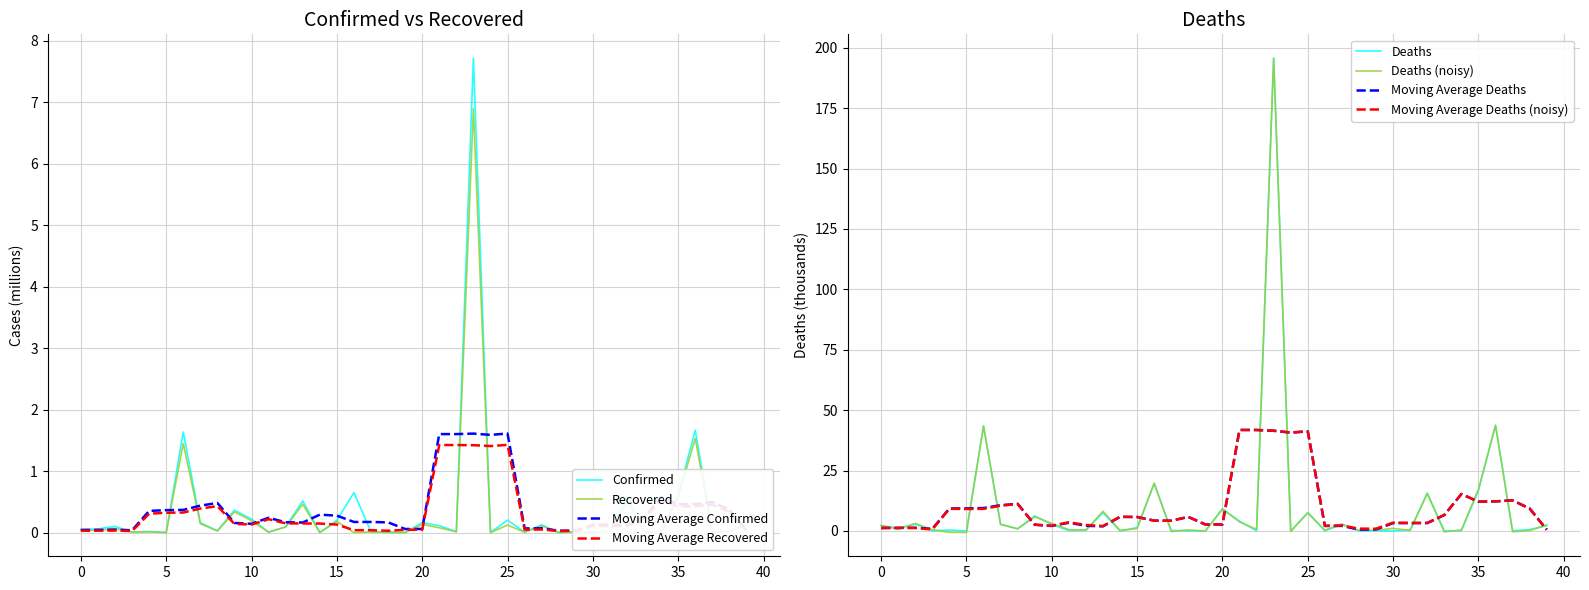

The value of Recovered at 35 is 0.6. True or false?

True